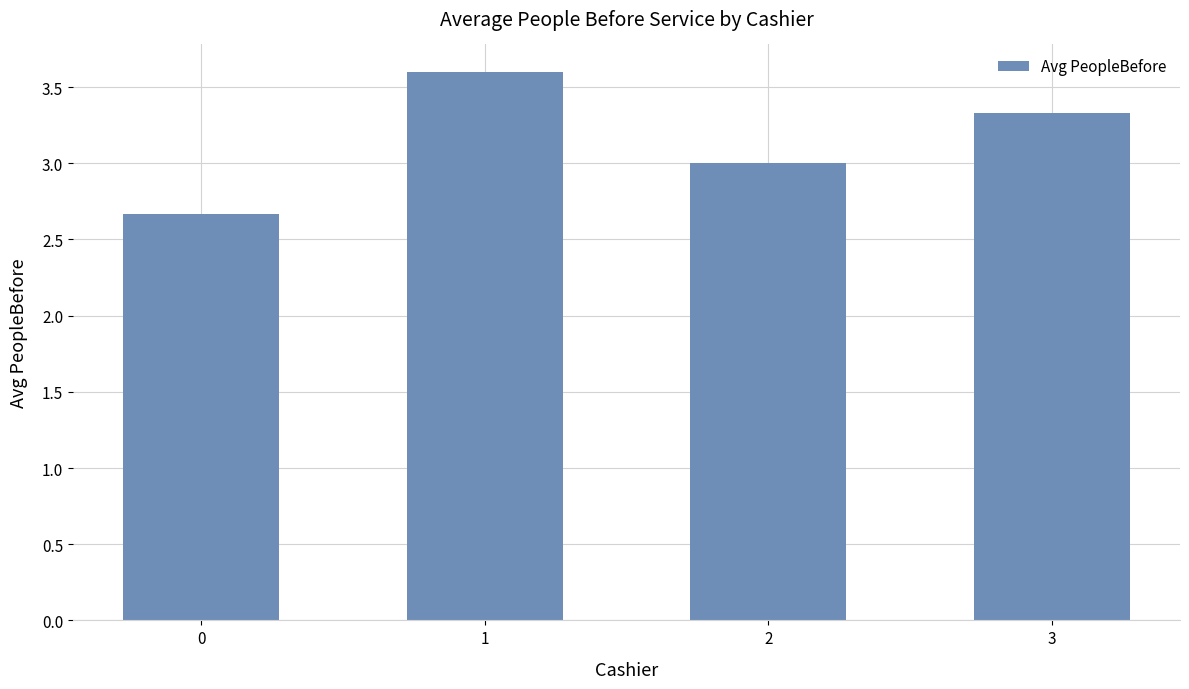

Reading left to right, transcribe all the data shown in this chart.

2.7	3.6	3.0	3.3